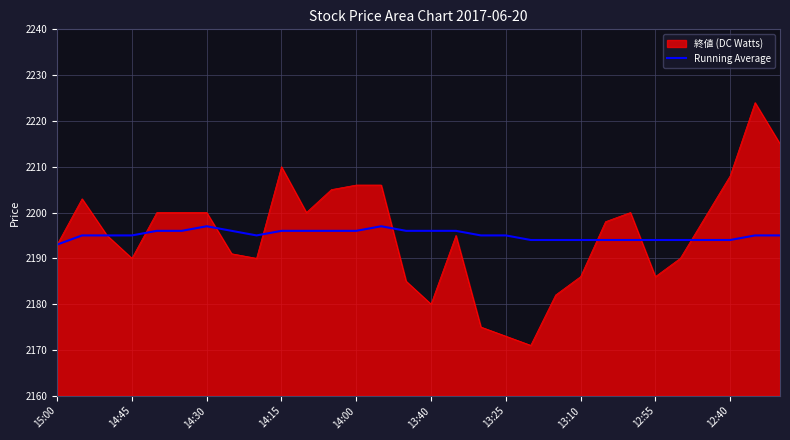

What is the smallest value displayed?

2171